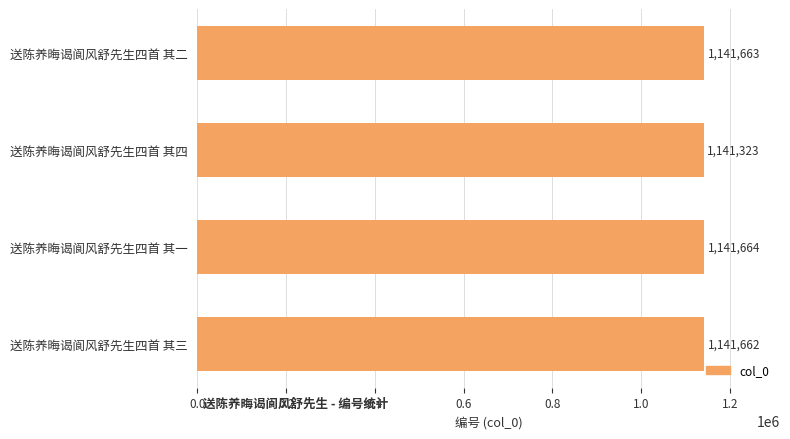

How many distinct data groups are displayed?

1